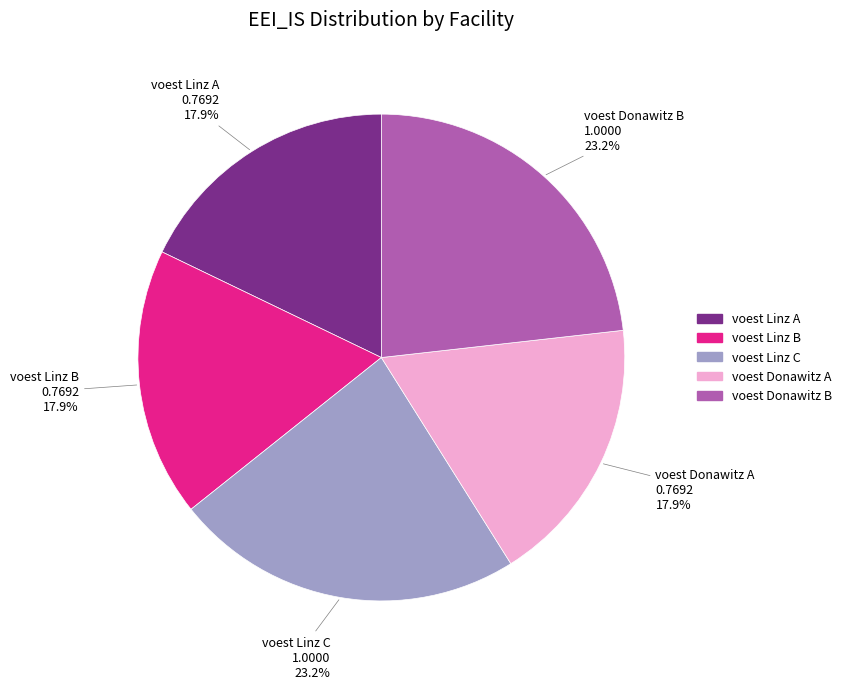

What percentage is the voest Linz A slice, to the nearest percent?

18%